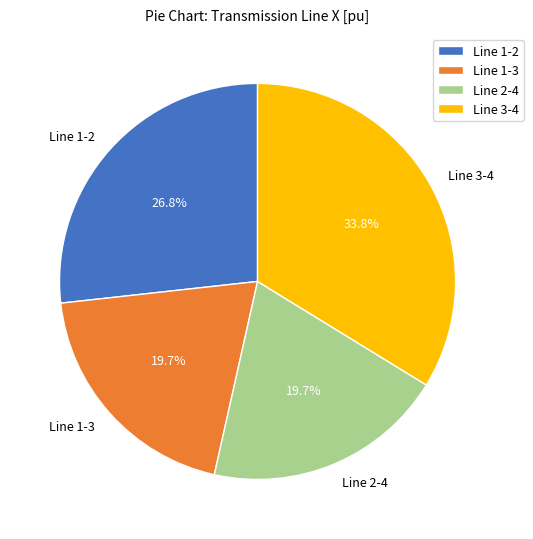

True or false: Line 2-4 accounts for 20% of the total.

True